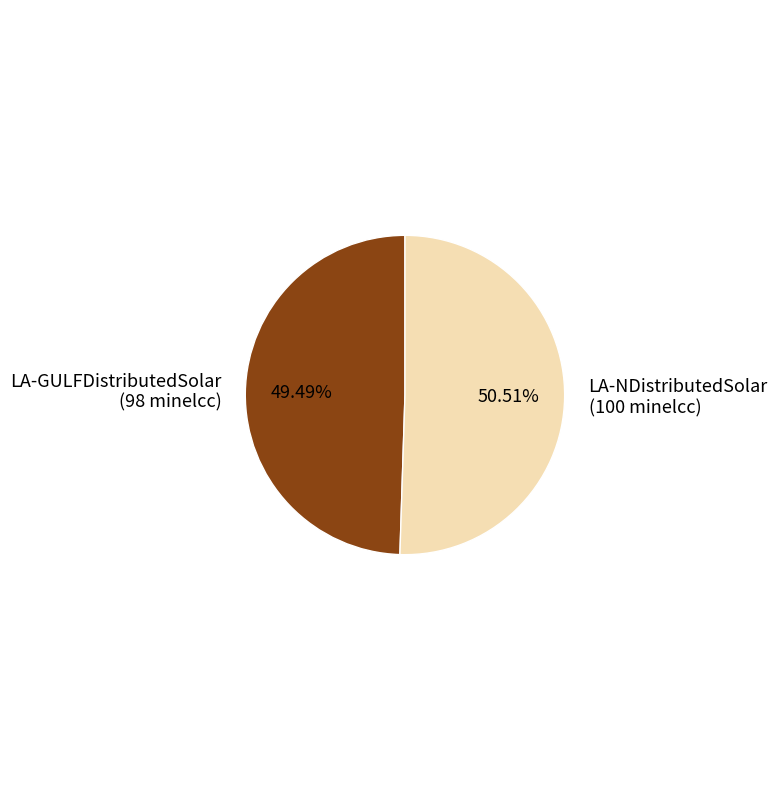

Which category has the smallest portion of the pie?

LA-GULFDistributedSolar